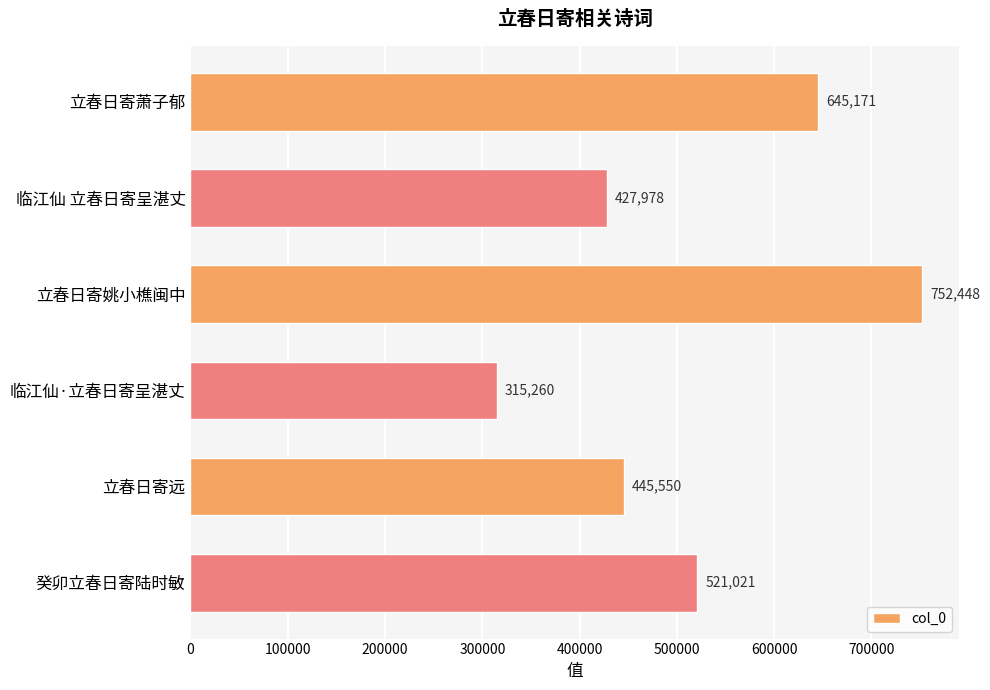

Reading top to bottom, extract all data points from this chart.

645171	427978	752448	315260	445550	521021